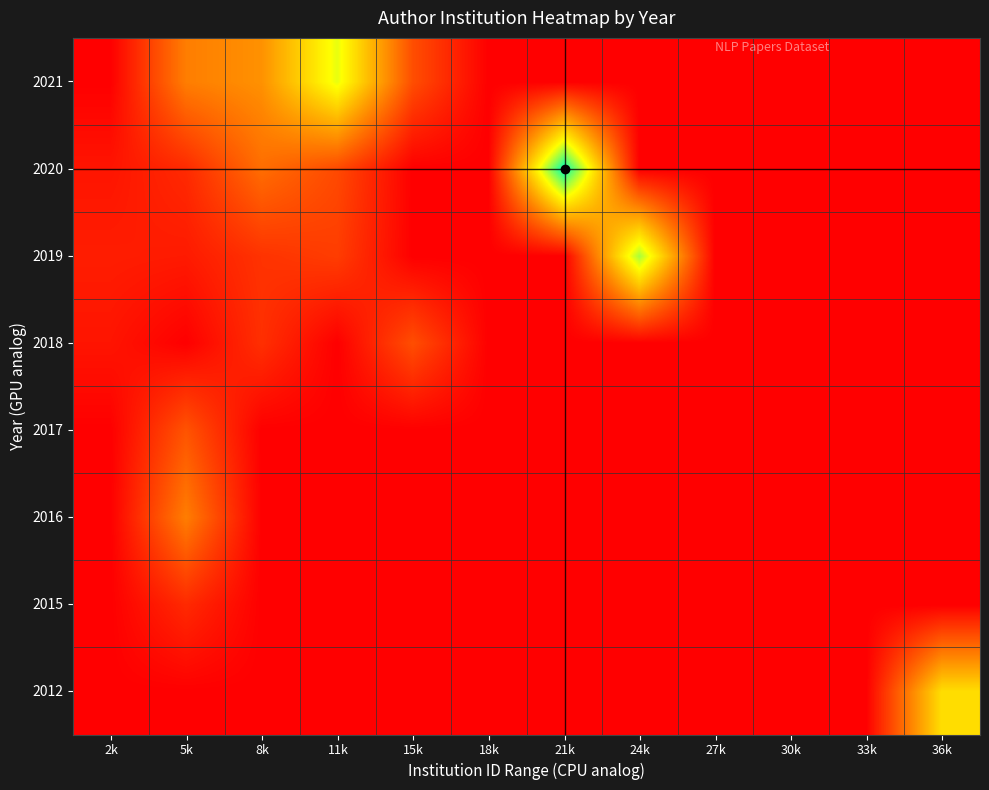

What is the total value across all series at 21k?

1.0